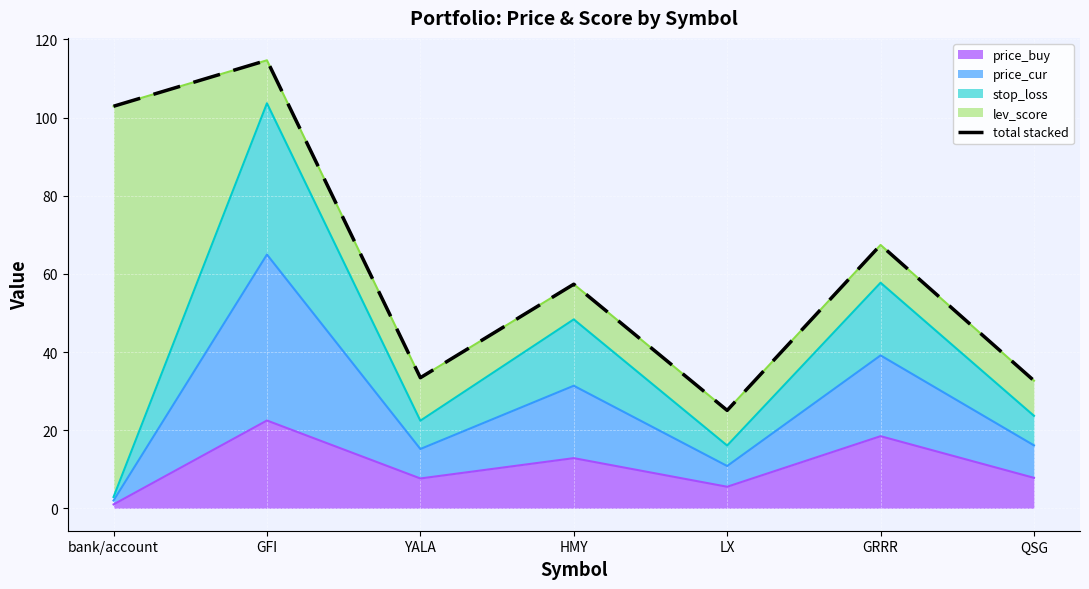

Reading left to right, list all the values displayed in this chart.

102.9	114.7	33.4	57.4	25.1	67.4	32.7